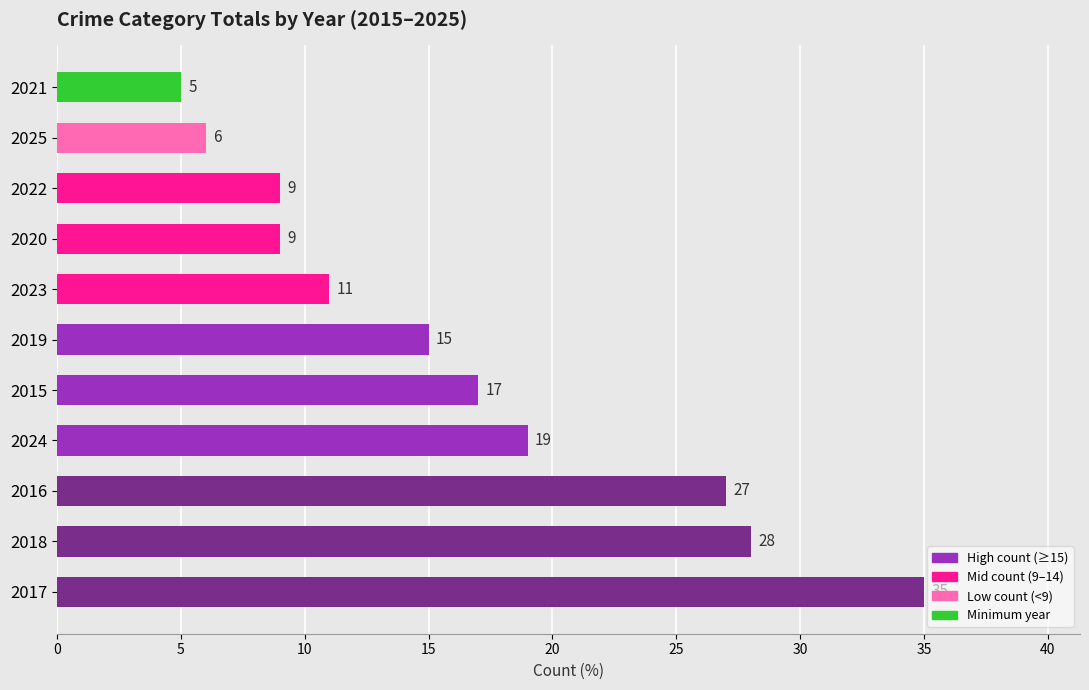

The chart shows a value of 10 at 2024. True or false?

False